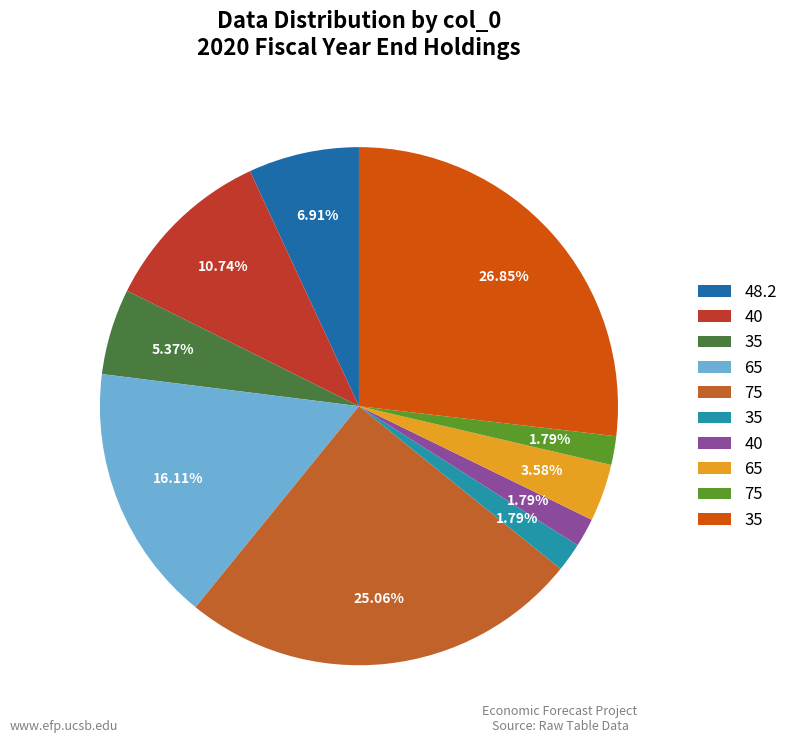

Is there any slice that represents more than half of the pie?

No